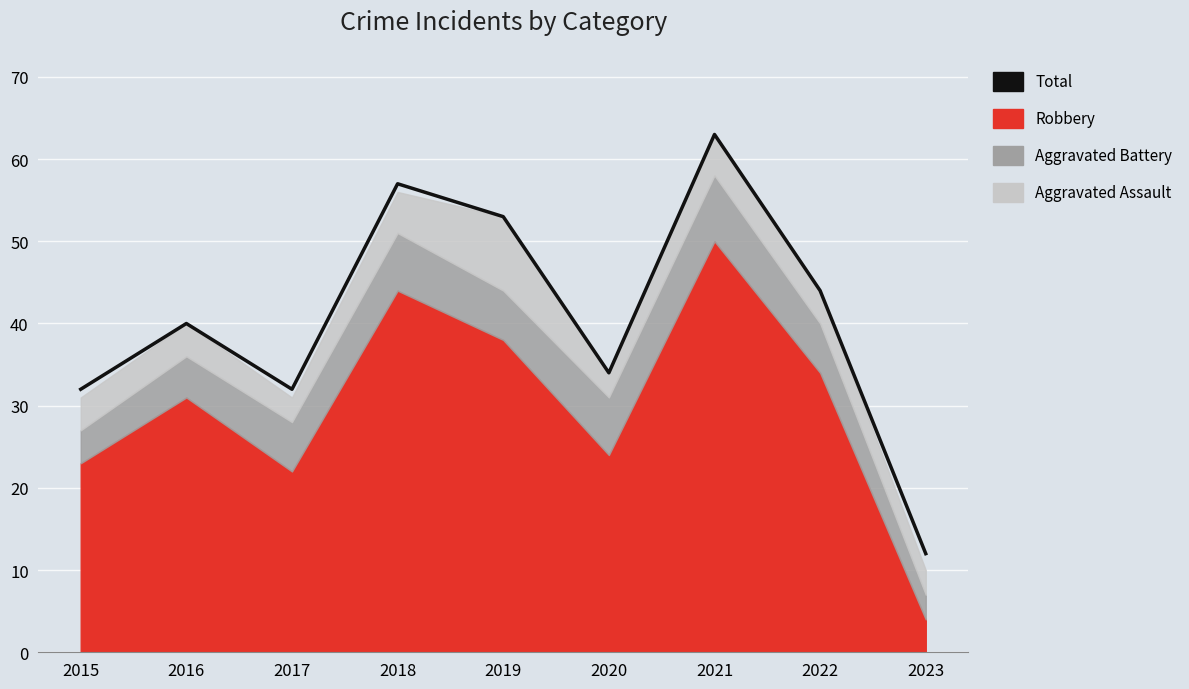

Reading left to right, extract all data points from this chart.

32	40	32	57	53	34	63	44	12